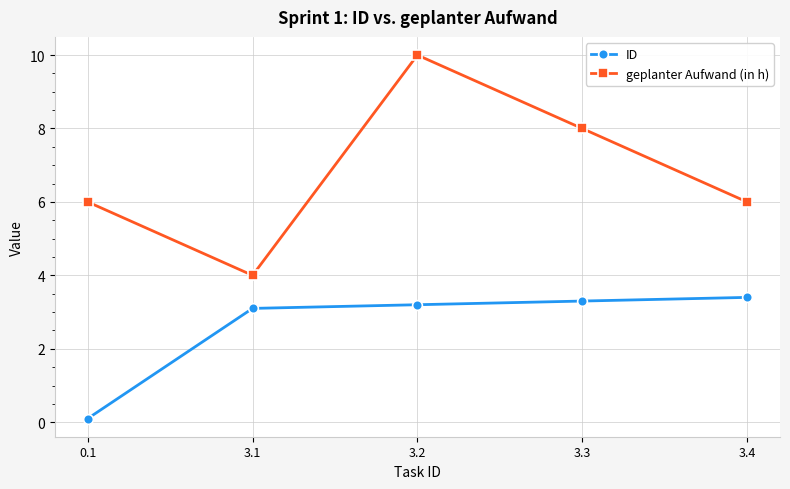

Rank the series by their maximum value, from highest to lowest.

geplanter Aufwand (in h), ID